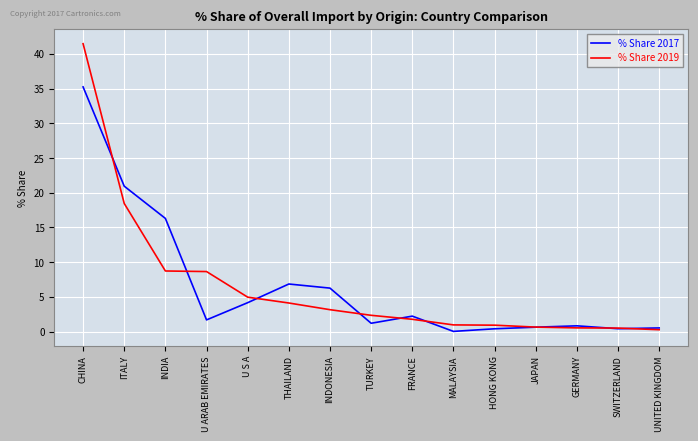

List the series in order of their peak value, lowest first.

% Share 2017, % Share 2019